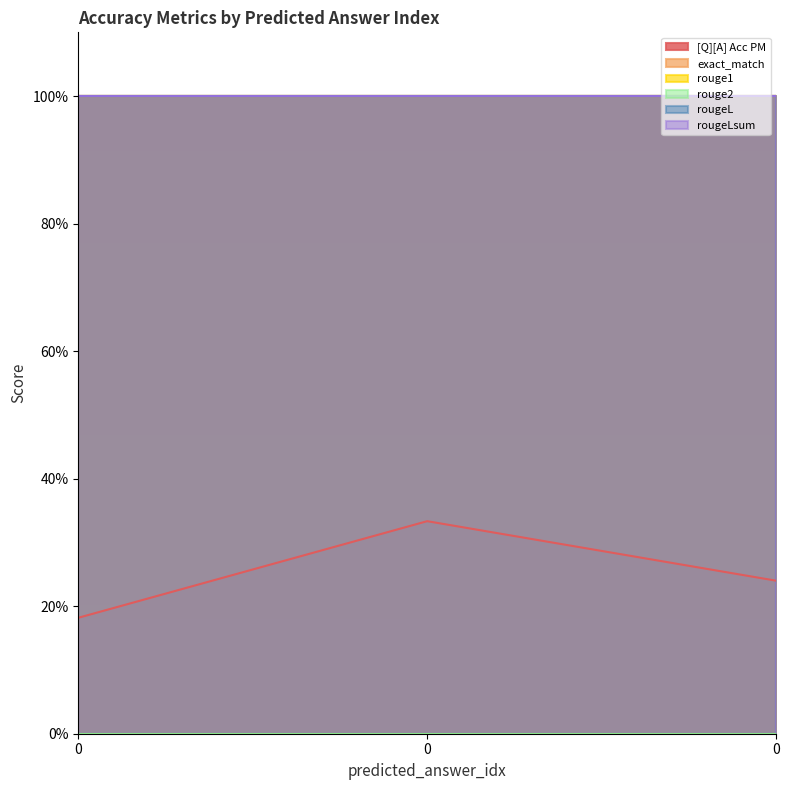

Reading left to right, extract all data points from this chart.

[Q][A] Acc PM: 0=0.2	0=0.3	0=0.2
exact_match: 0=1.0	0=1.0	0=1.0
rouge1: 0=1.0	0=1.0	0=1.0
rouge2: 0=0.0	0=0.0	0=0.0
rougeL: 0=1.0	0=1.0	0=1.0
rougeLsum: 0=1.0	0=1.0	0=1.0